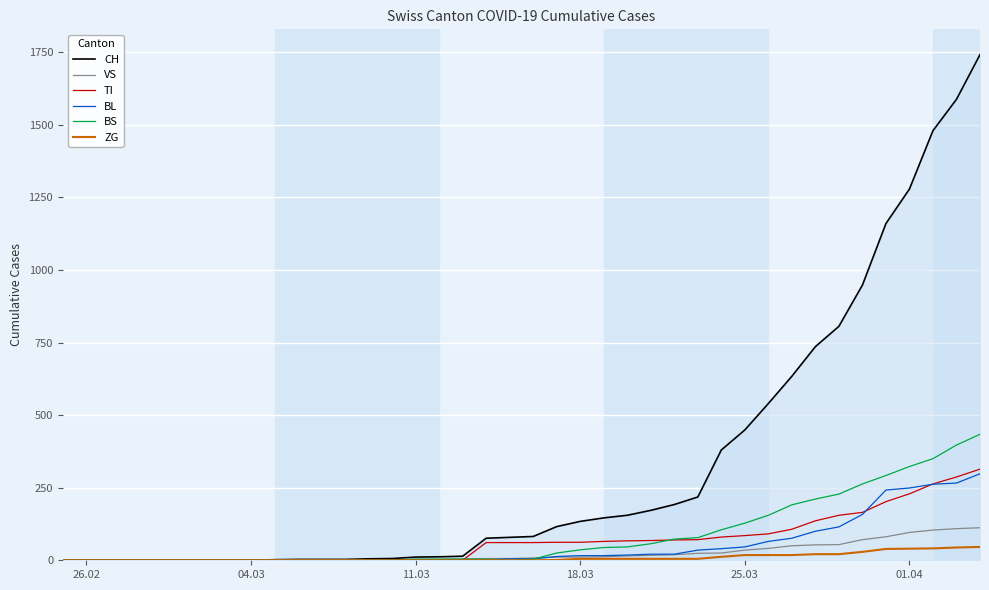

What is the highest value of the CH series?

1742